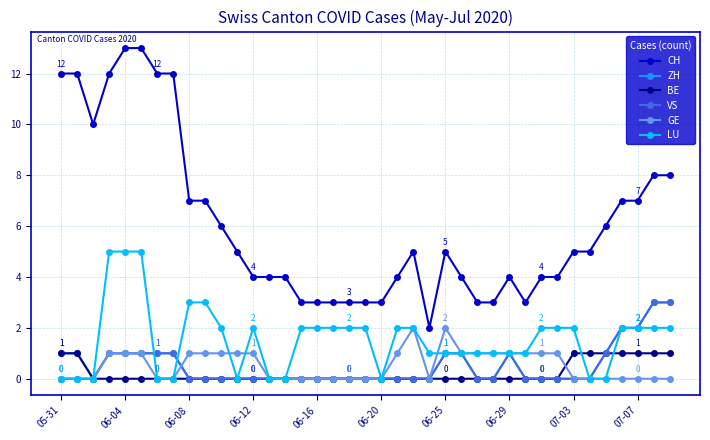

True or false: CH and VS cross at least once.

False